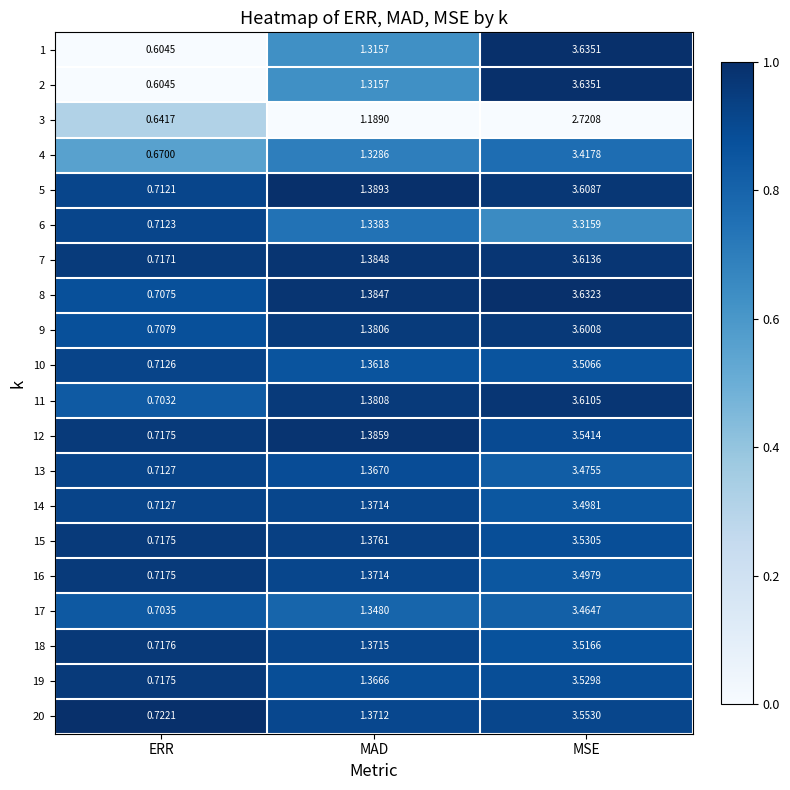

Count the number of data series in this chart.

20